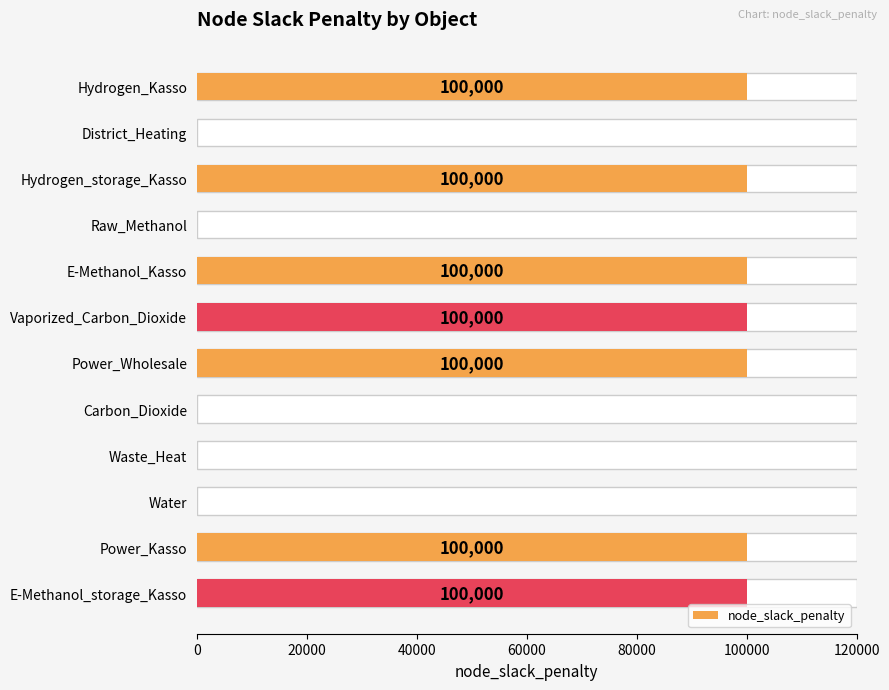

How many values are below 100000?

5